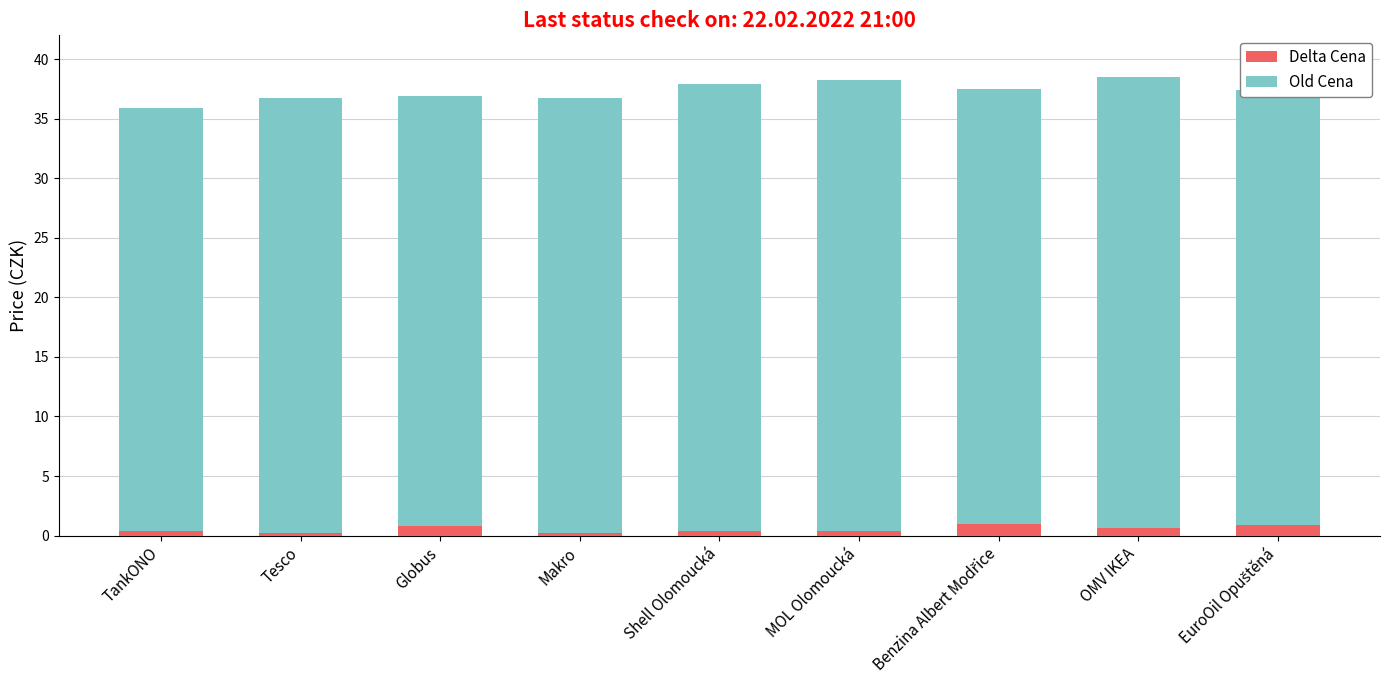

What is the sum of all Delta Cena values?

4.9